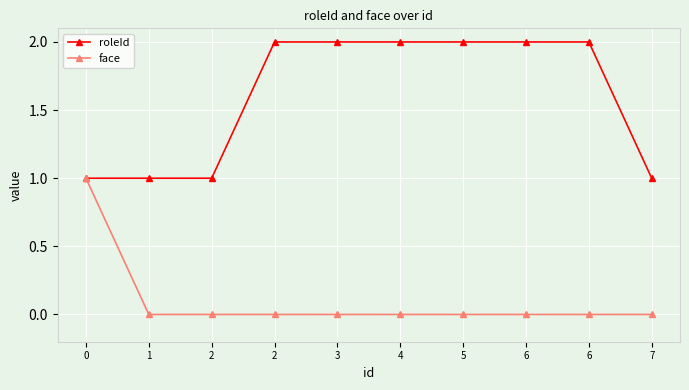

Rank the series by their average value, from lowest to highest.

face, roleId